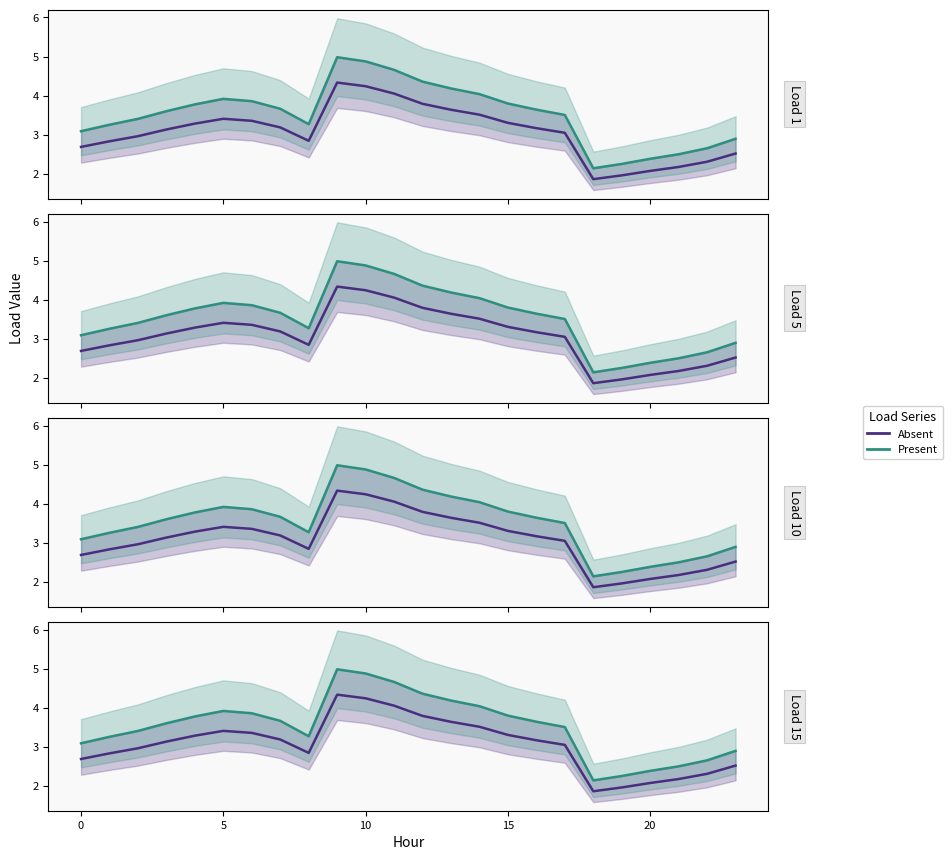

What is the label of the 8th point from the right?

16